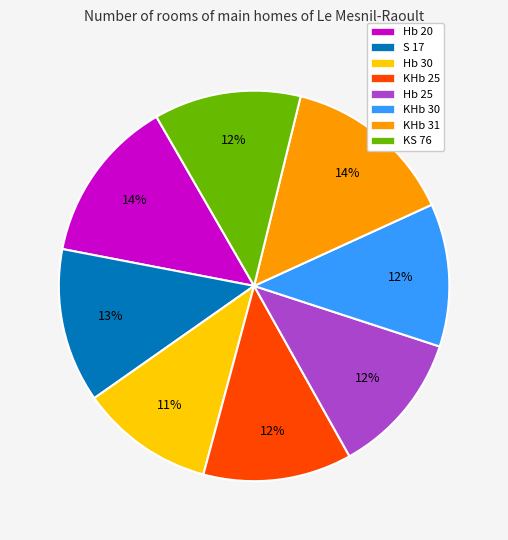

To the nearest percent, what is the average slice percentage?

12%